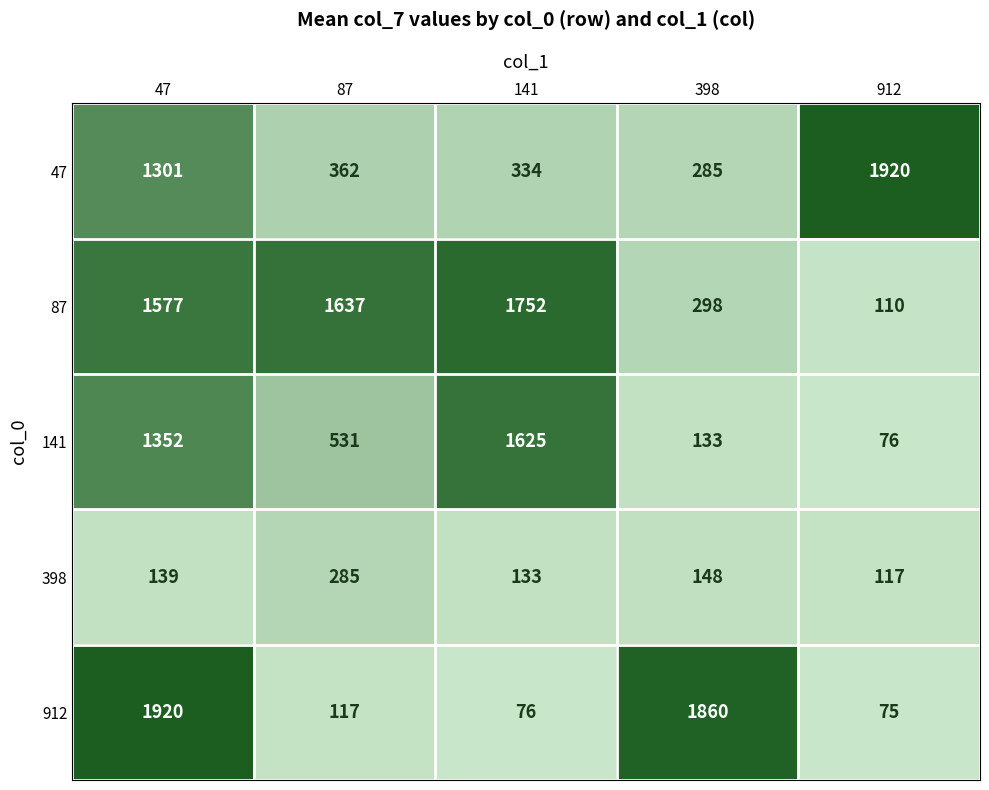

What value does the 141 series have at 47?

1352